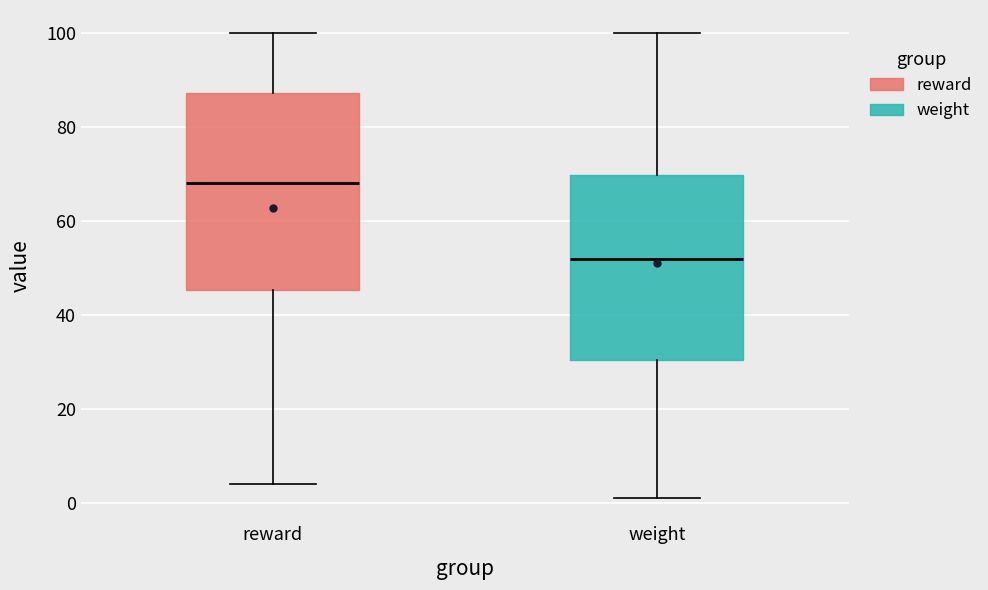

Reading left to right, read every box against the y-axis: the position of its median line, the range the box covers, and the ends of its whiskers. The values are not printed on the chart, so give them approximately, as read against the axis.

reward: median 68, box 46 to 88, whiskers 4 to 100
weight: median 52, box 30 to 70, whiskers 2 to 100